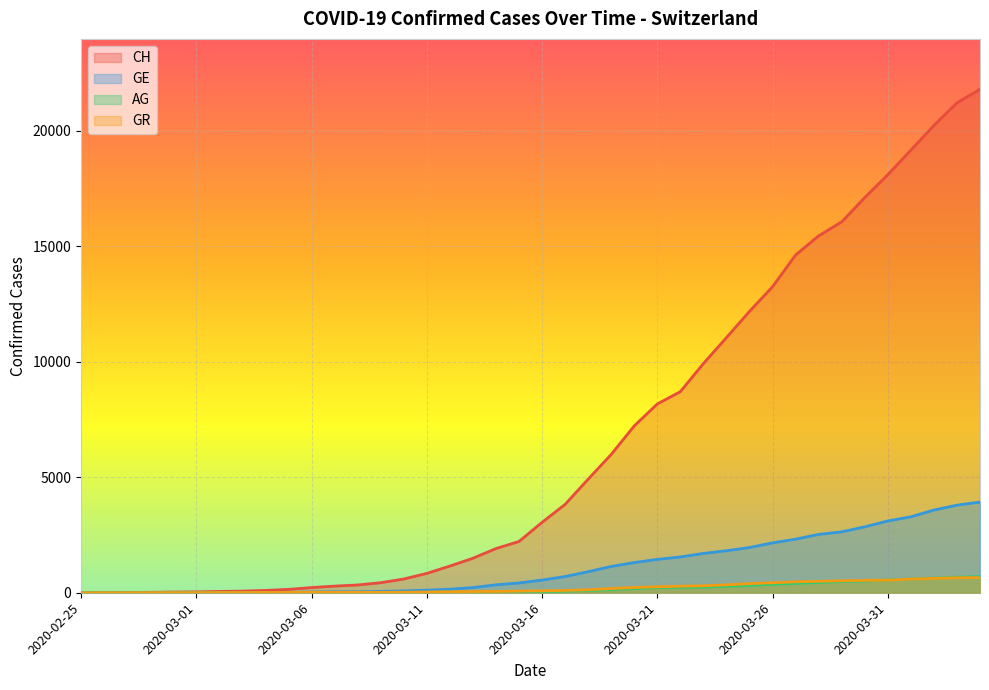

True or false: CH has more than 0 points higher than both neighbors.

False